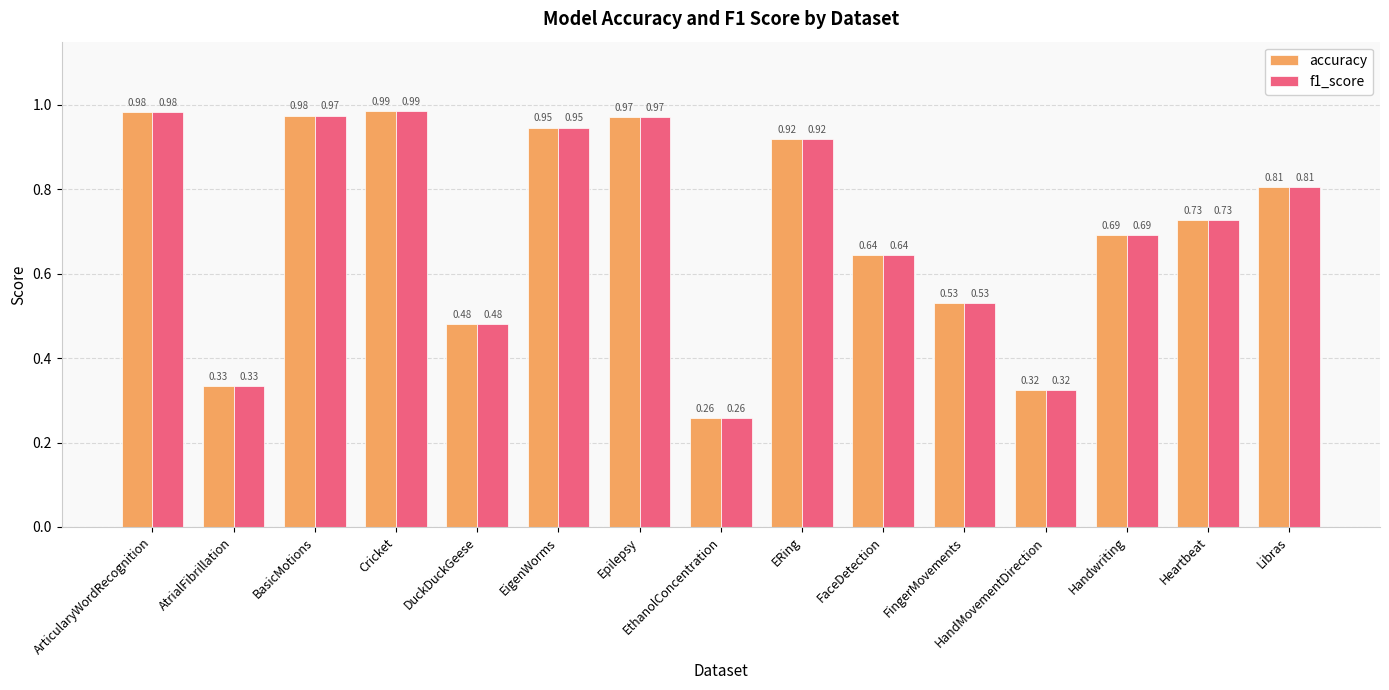

The accuracy series shows 0.6 at EigenWorms. True or false?

False